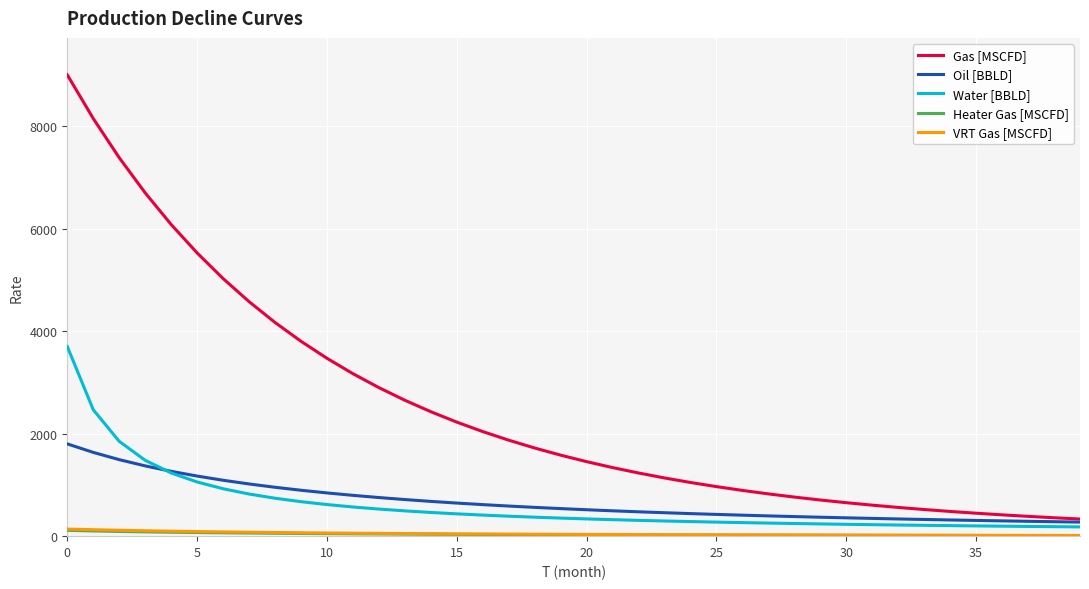

True or false: Gas [MSCFD] and VRT Gas [MSCFD] cross at least once.

False